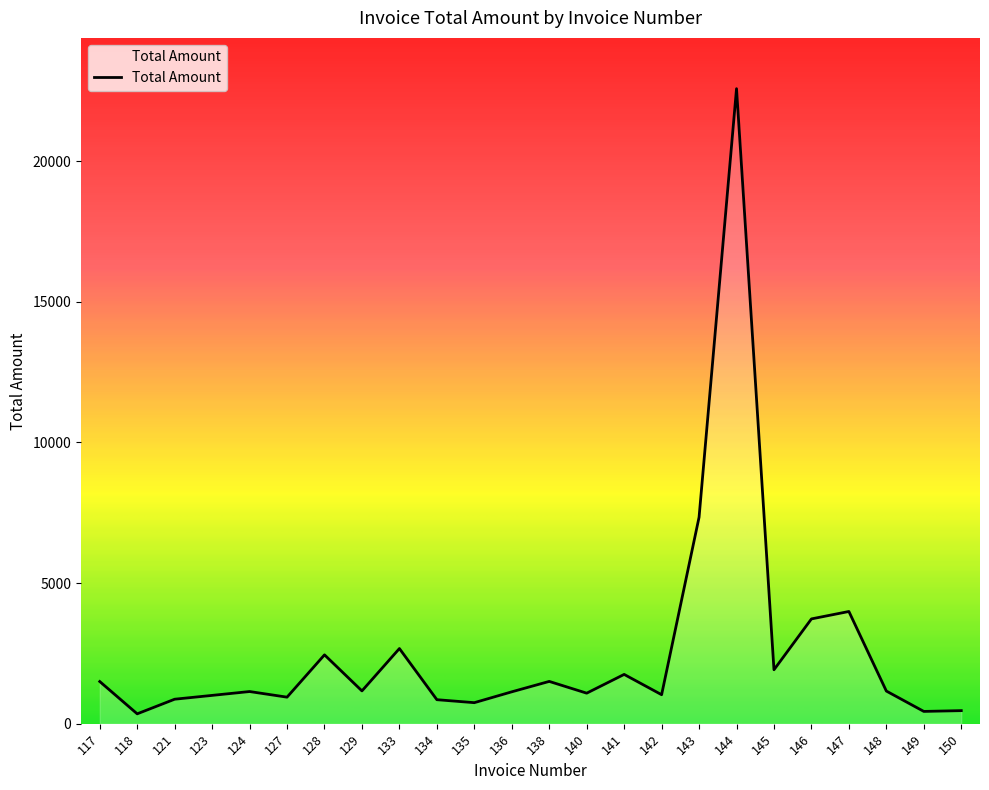

Approximately how many times larger is the value at 147 compared to 128?

1.6